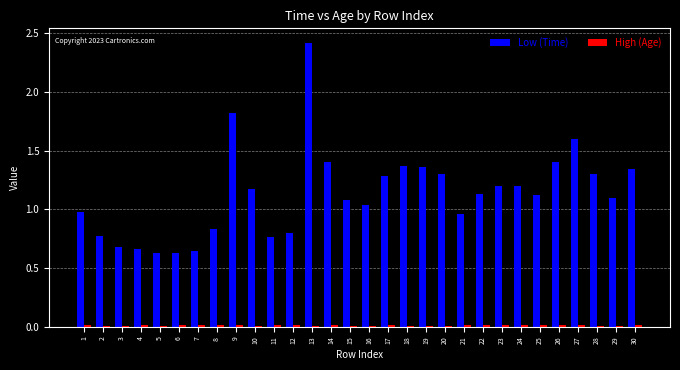

What is the difference between the maximum and minimum values in the Low (Time) series?

1.8